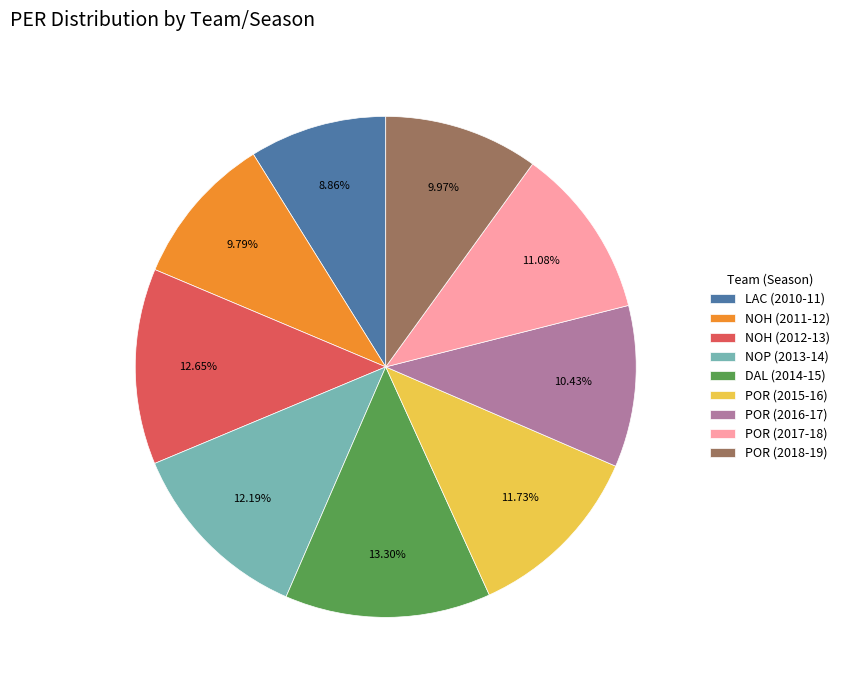

Does LAC (2010-11) represent more than half of the total?

No